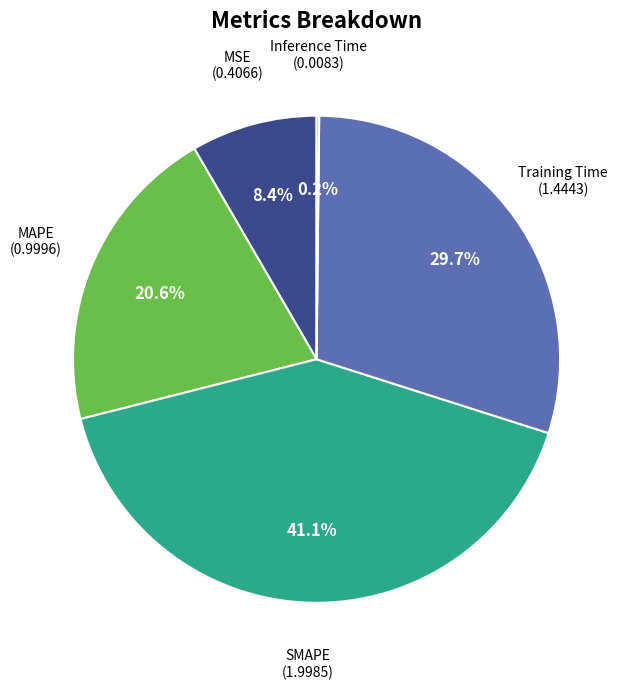

The Training Time slice represents 36% of the pie. True or false?

False